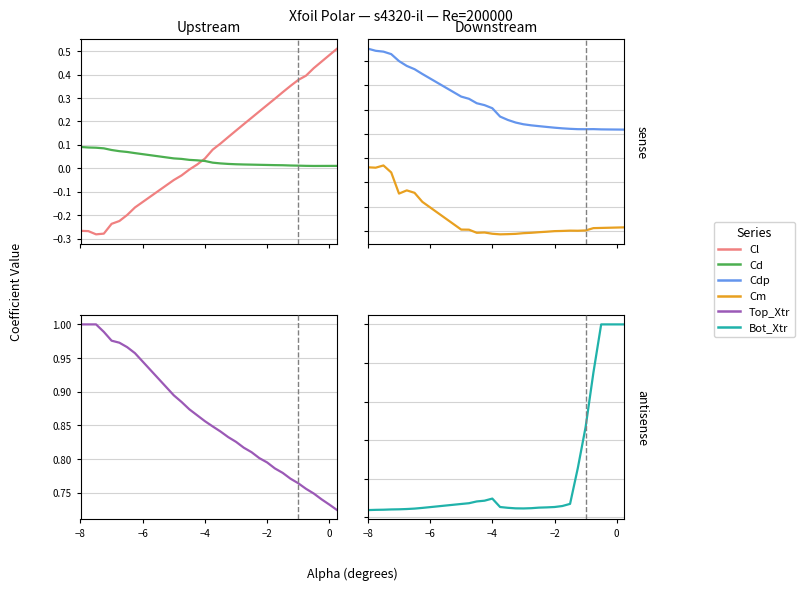

True or false: Top_Xtr and Cm cross at least once.

False